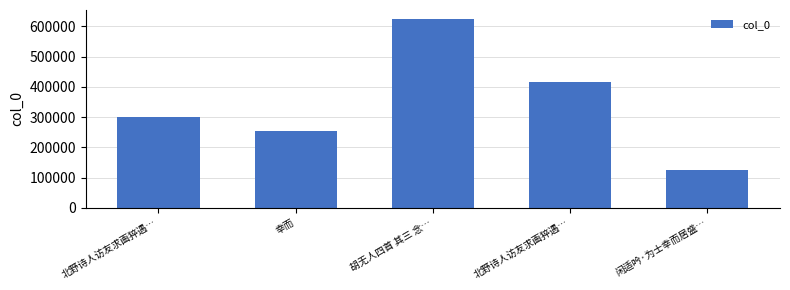

How many data points does each series have?

5